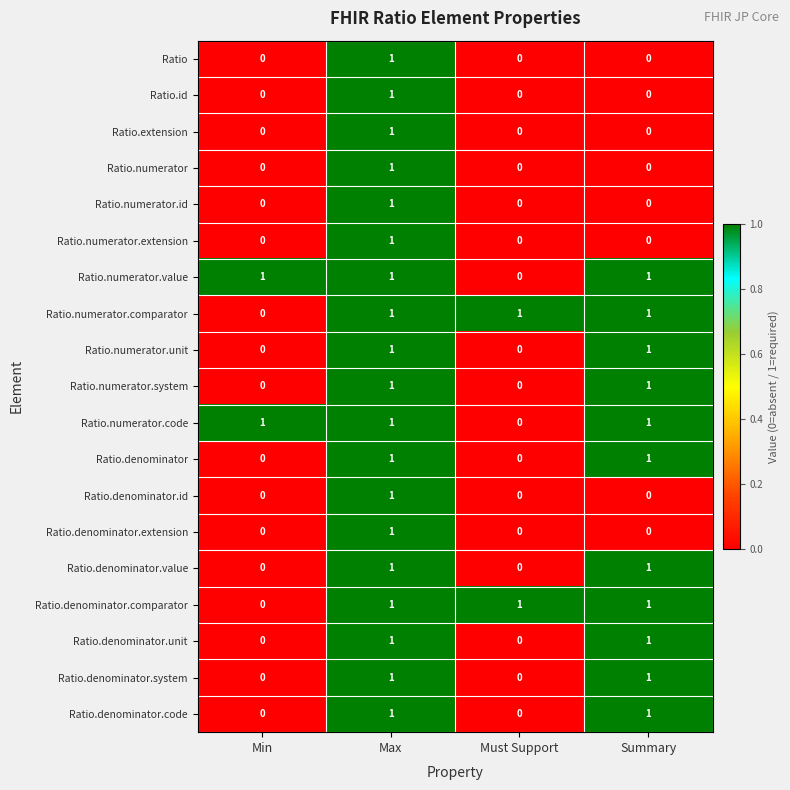

What is the spread (max minus min) of values at Min?

1